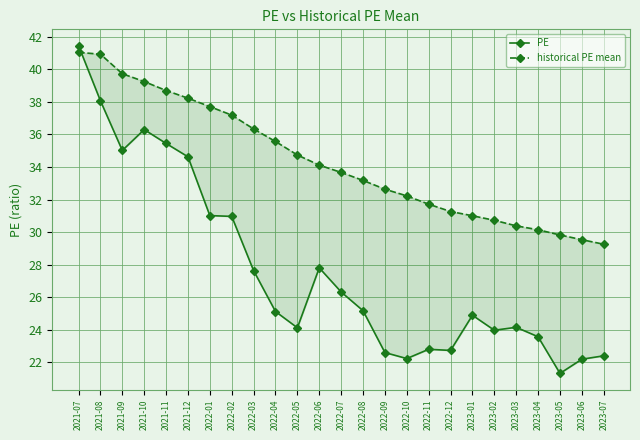

At which category is the sum across all series the highest?

2021-07